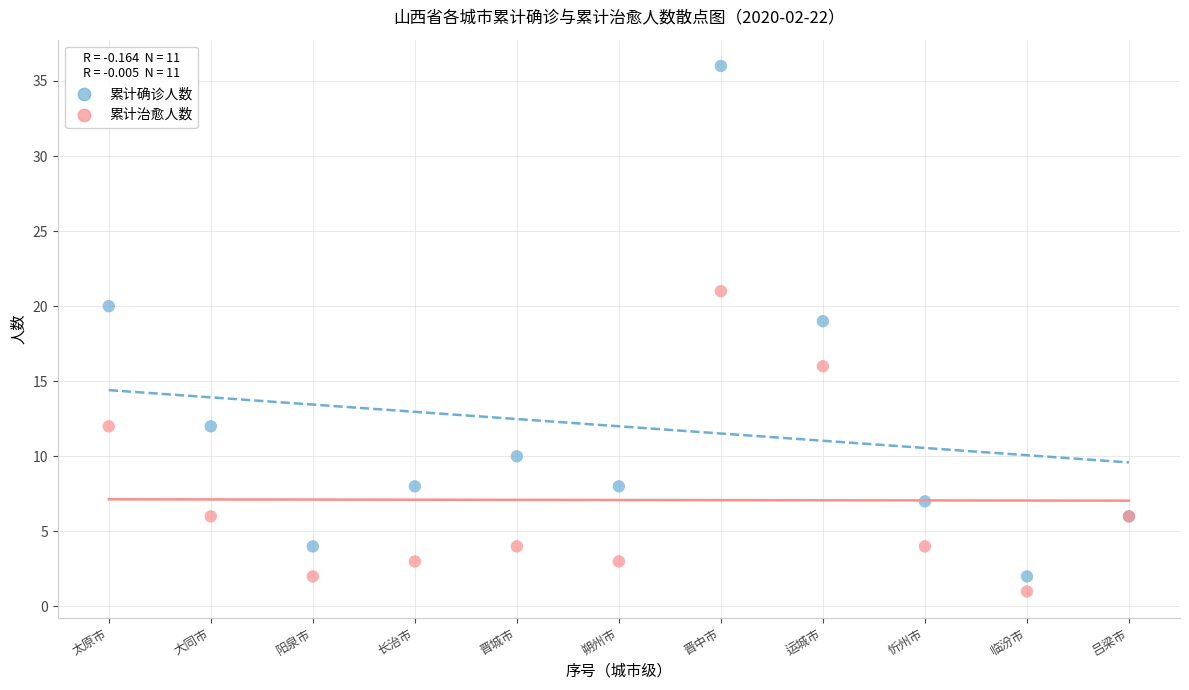

Across all series, what Y value is closest to 18?

19